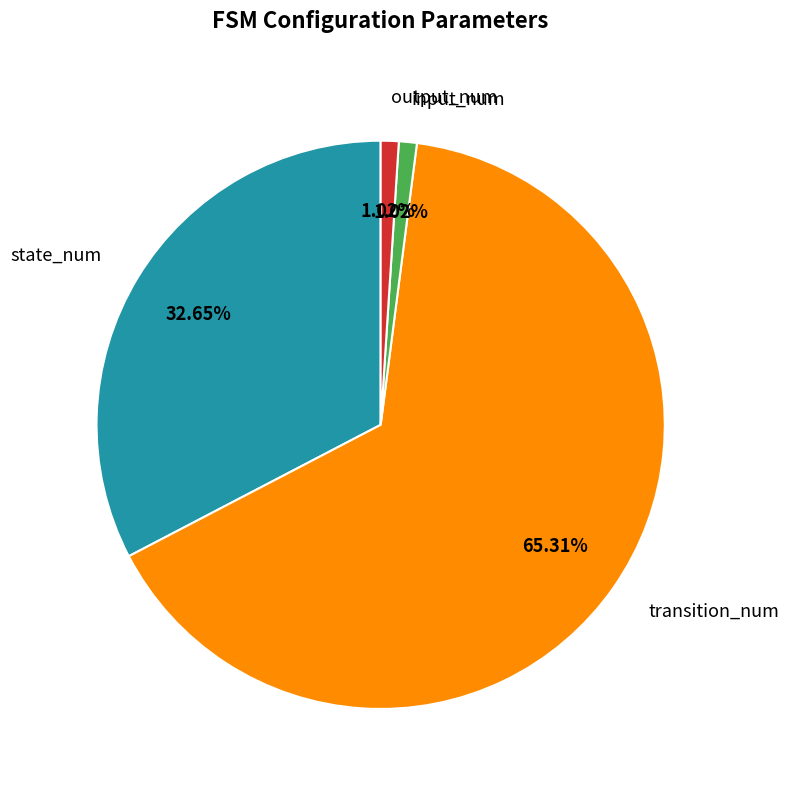

To the nearest percent, what is the combined percentage of transition_num and output_num?

66%